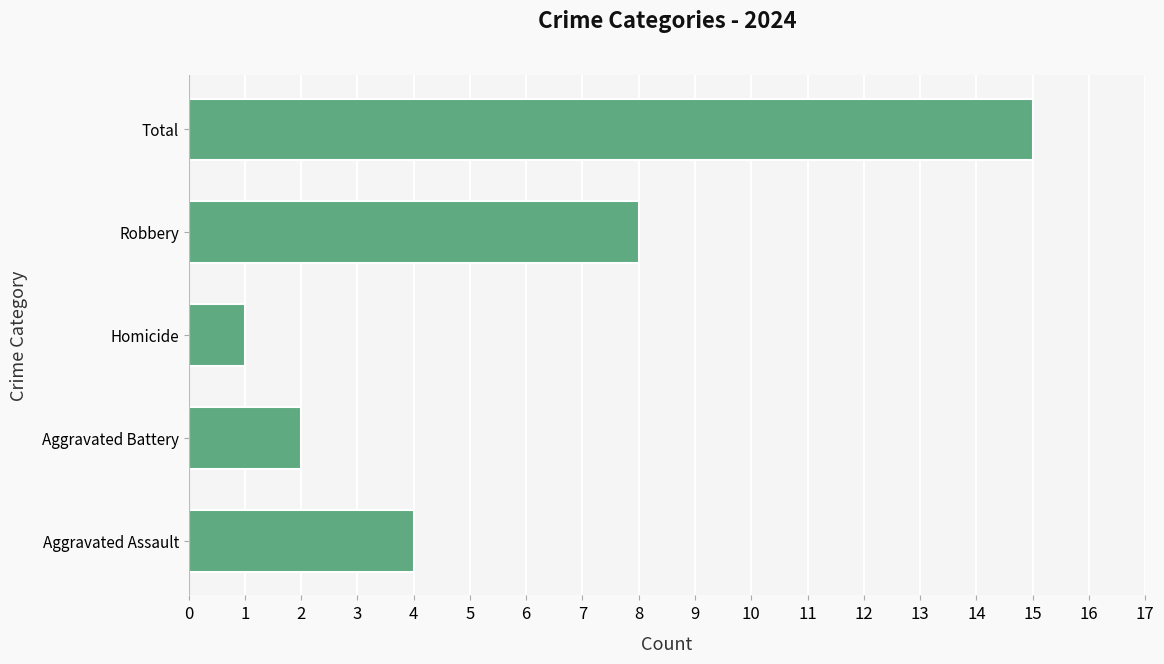

What is the sum of all values?

30